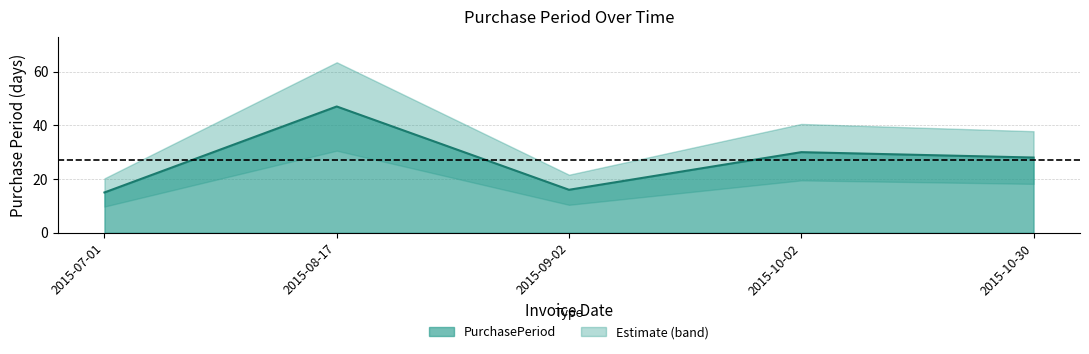

How many data points are less than 28?

2